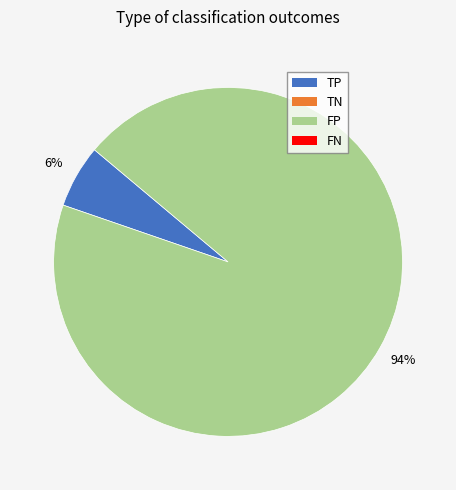

Is there any slice that represents more than half of the pie?

Yes